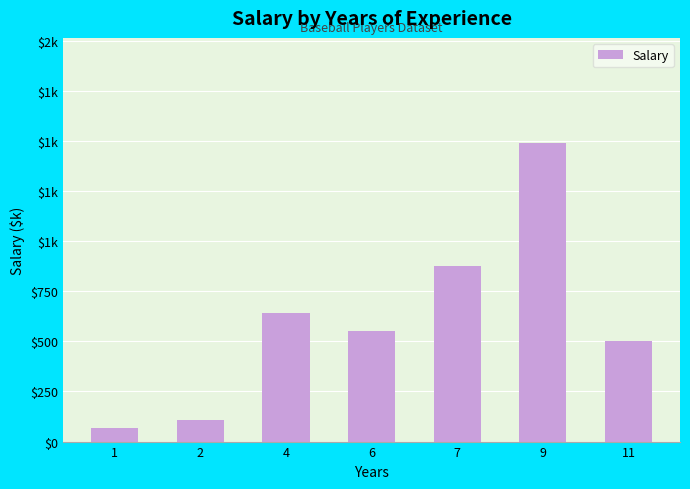

Rank the categories by value from lowest to highest.

1, 2, 11, 6, 4, 7, 9